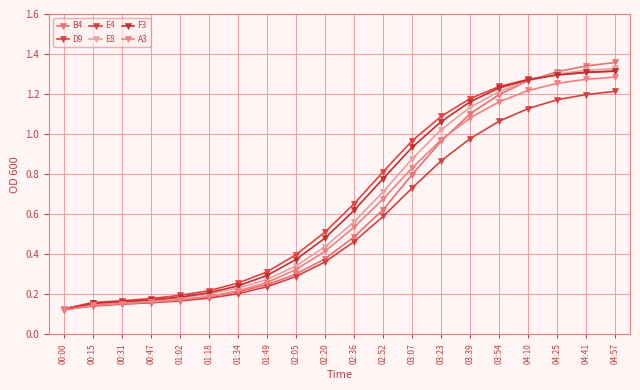

Between 04:41 and 00:31, which is larger?

04:41